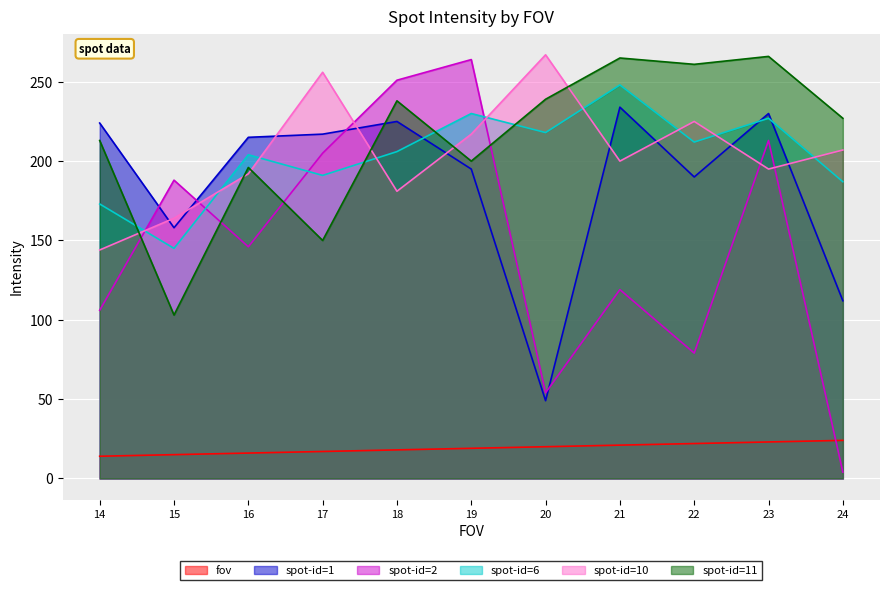

At 24, list the series in order from smallest to largest.

spot-id=2, fov, spot-id=1, spot-id=6, spot-id=10, spot-id=11